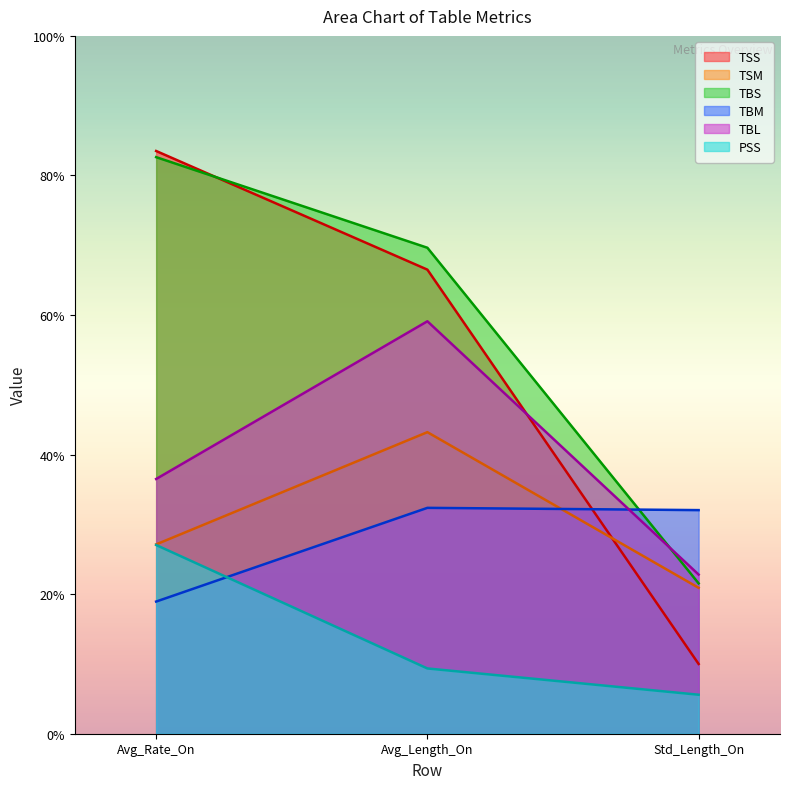

Is it true that TSS equals 83.5 at Avg_Rate_On?

True